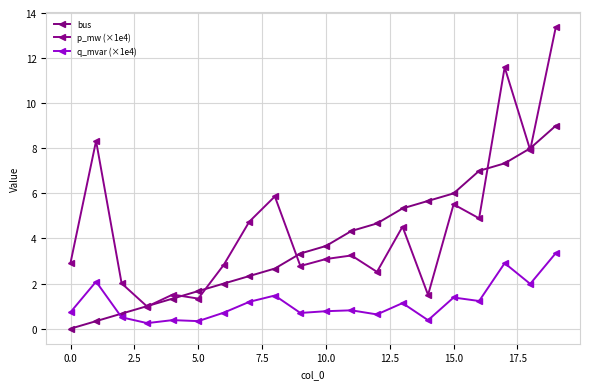

How many lines are shown in the chart?

3